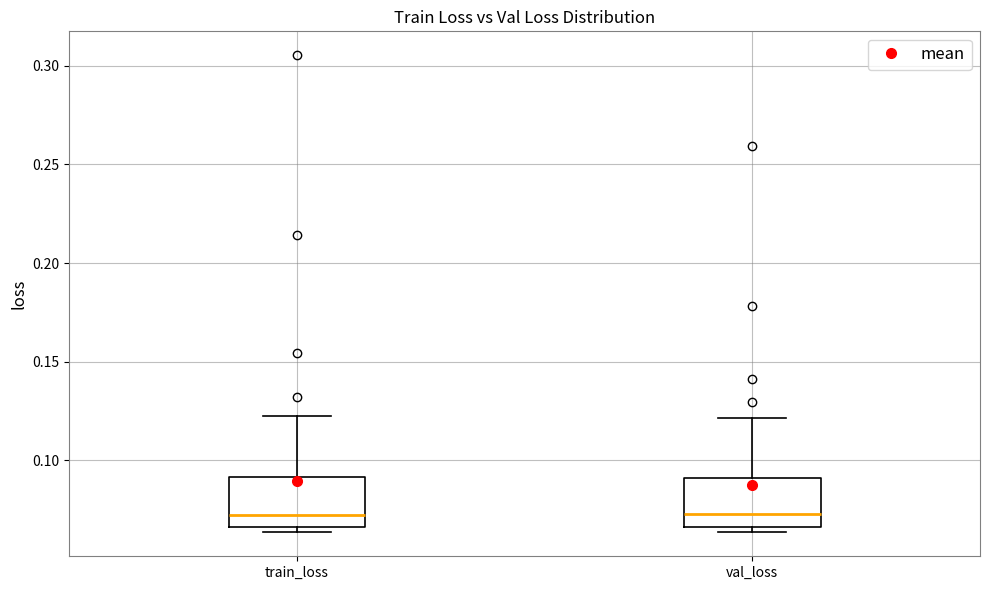

Where is the upper edge of the box for train_loss on the y-axis? The values are not printed on the chart, so give them approximately, as read against the axis.

0.090